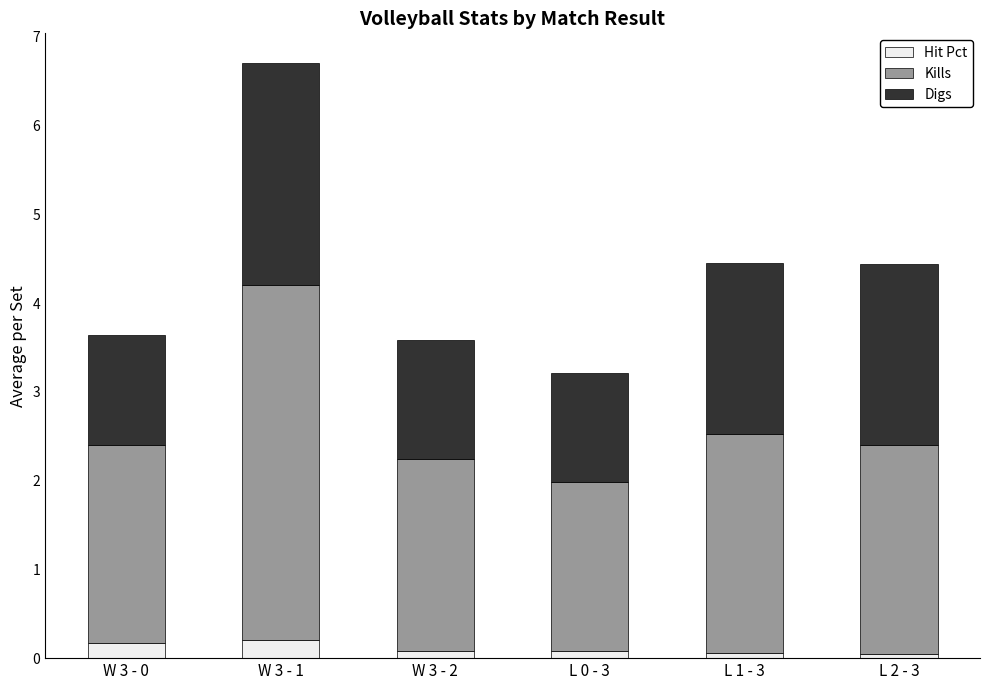

True or false: Hit Pct has a value of 0.2 at W 3 - 0.

True